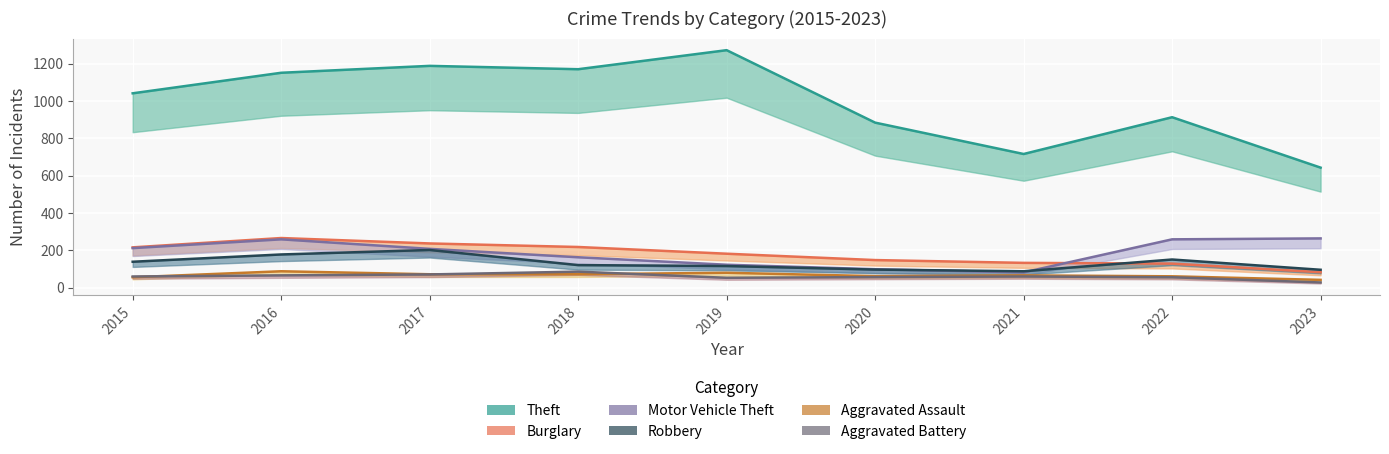

How many values in the Aggravated Battery series are below 60?

4